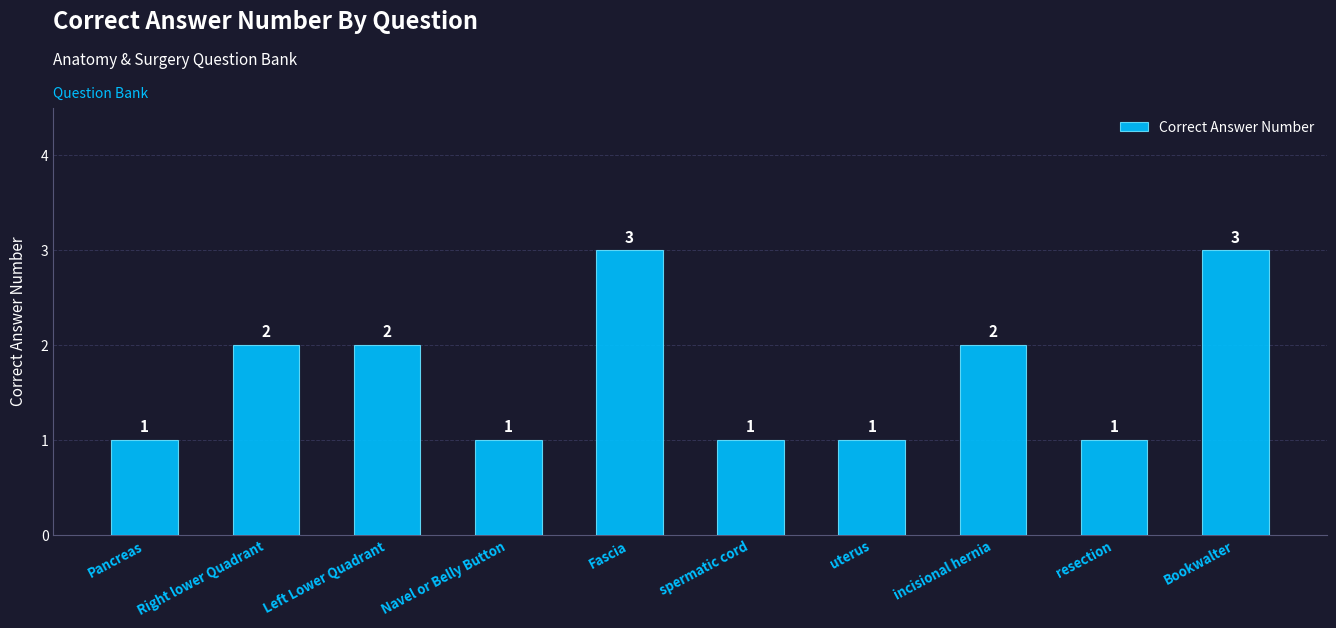

What is the maximum value shown in the chart?

3